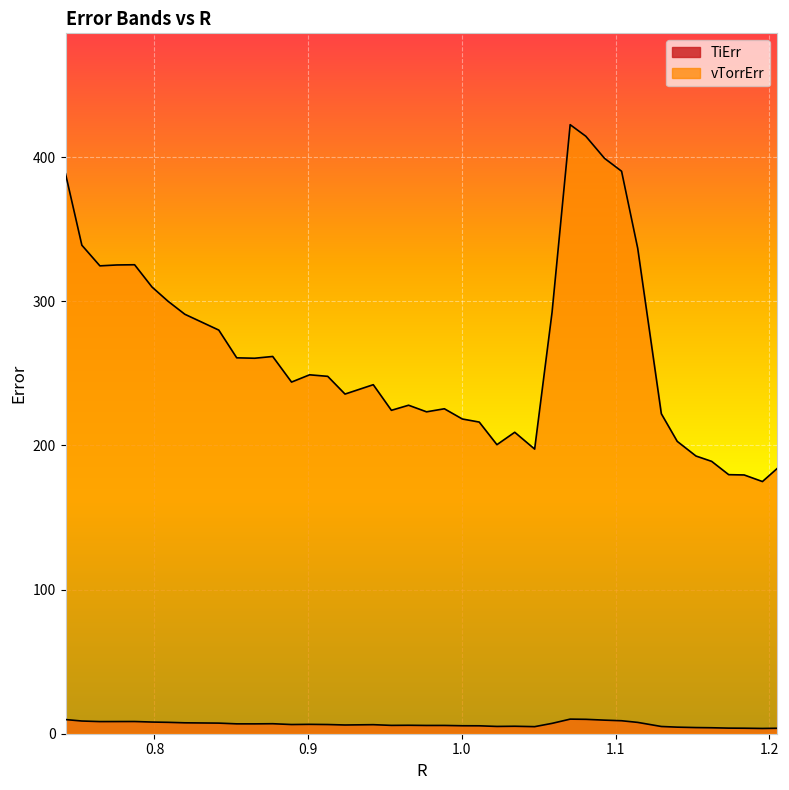

How many lines are shown in the chart?

2